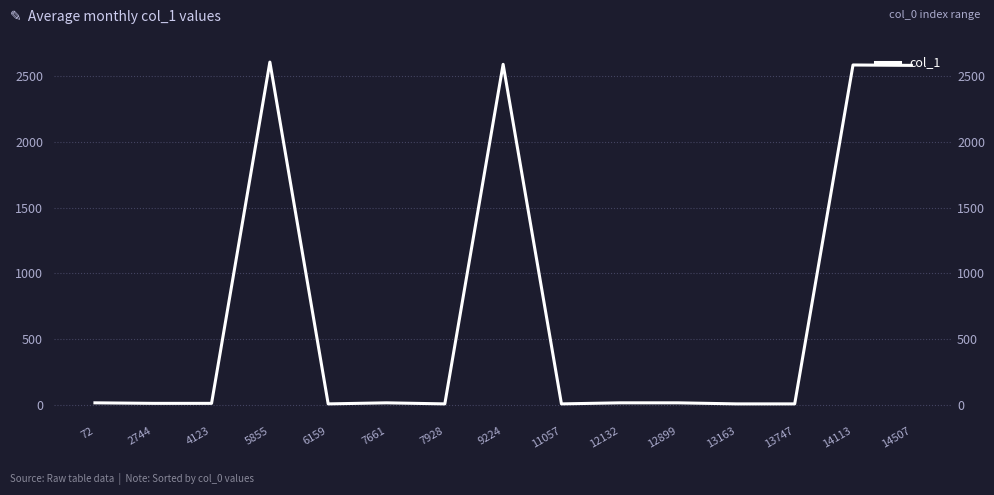

The value at 13747 is 6. True or false?

False